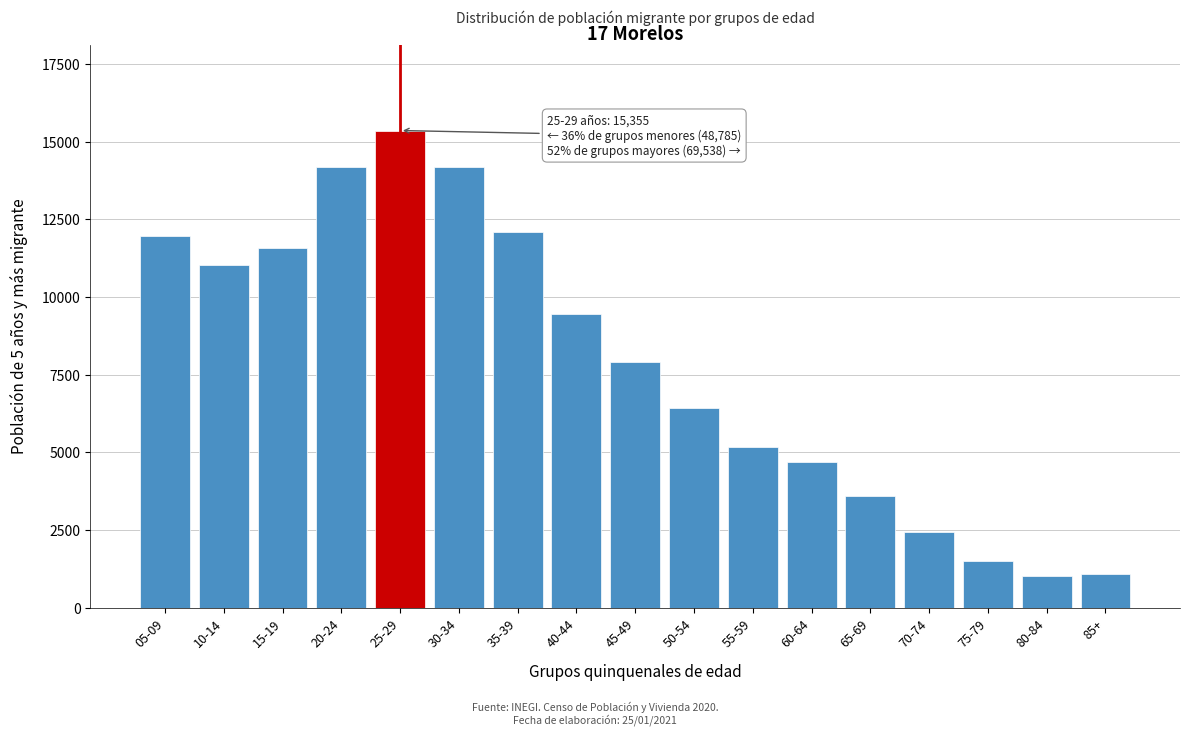

What is the greatest value displayed?

15355